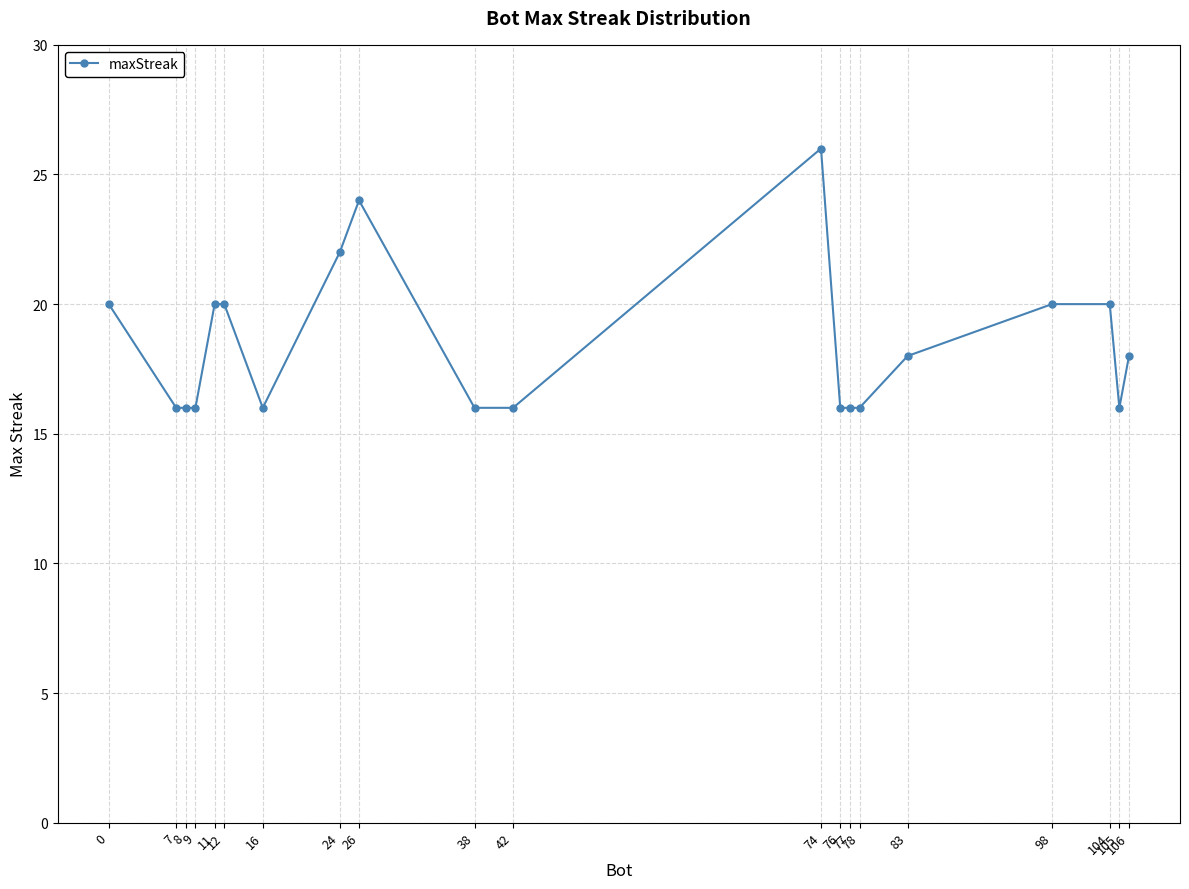

True or false: there are more than 1 points higher than both neighbors.

True